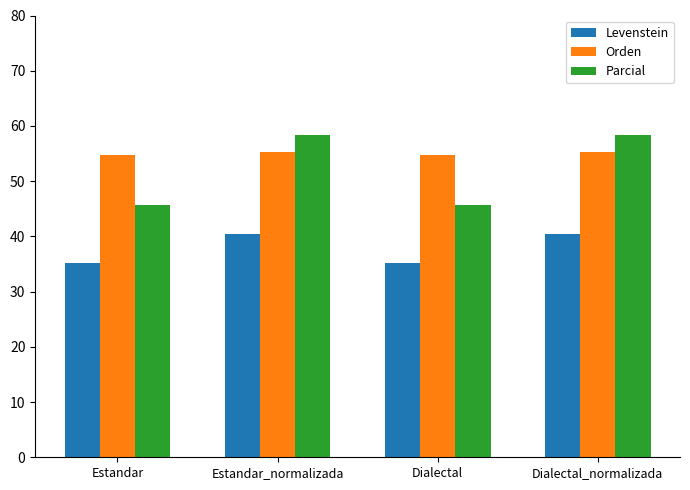

What is the label of the 1st bar from the left?

Estandar